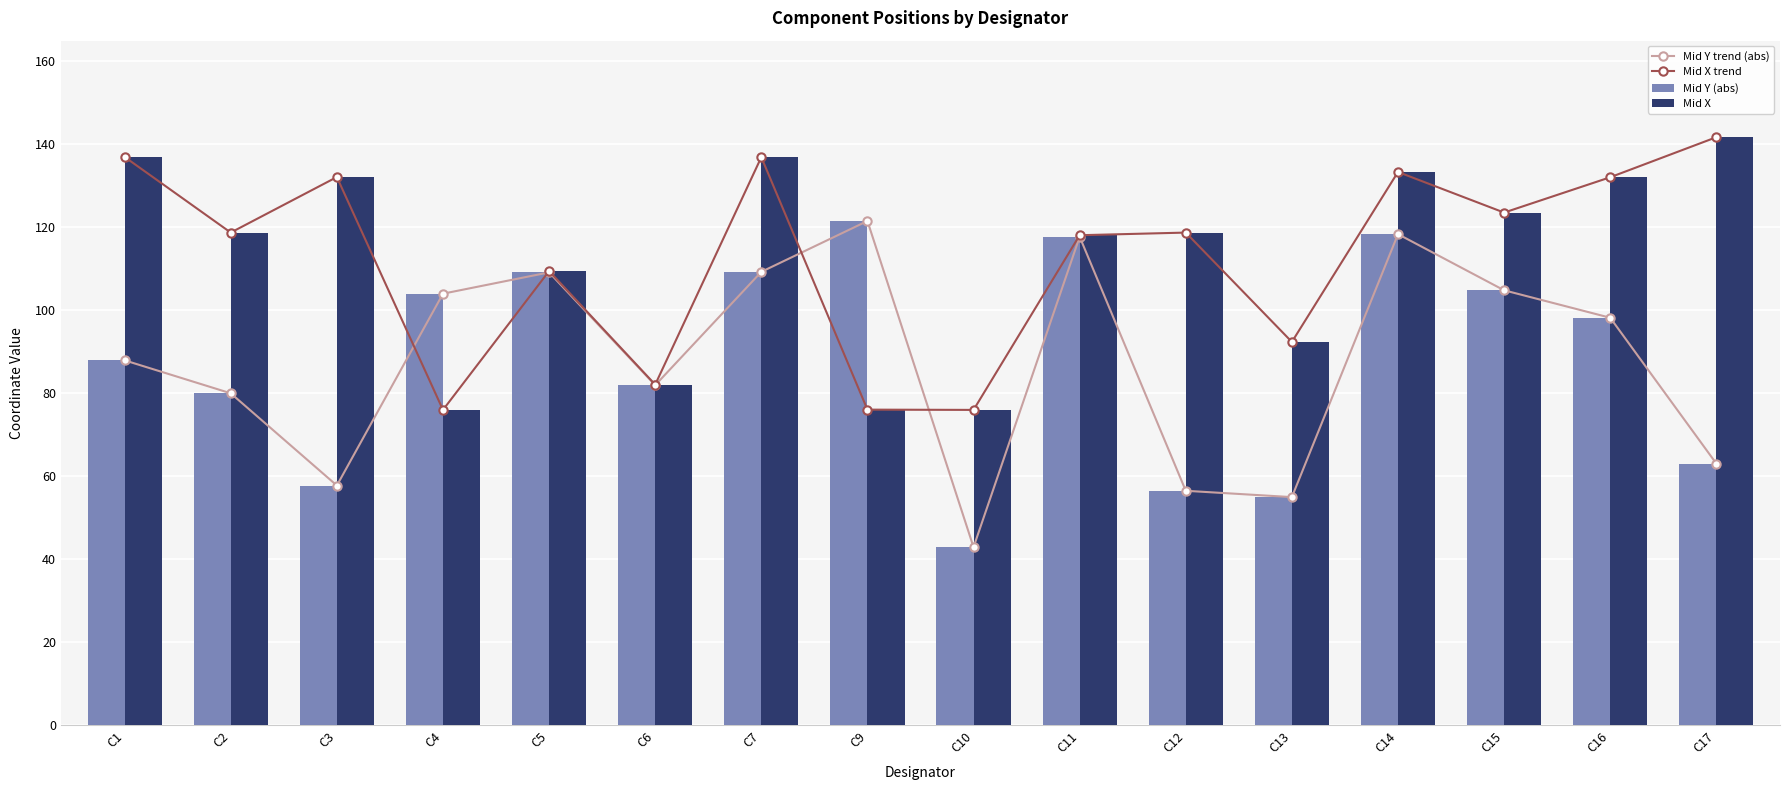

How many data points in Mid Y (abs) are above 98?

8